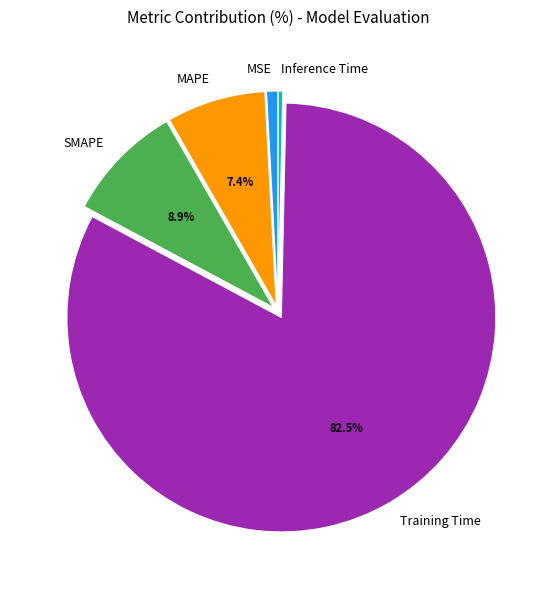

Is MAPE the majority of the pie?

No